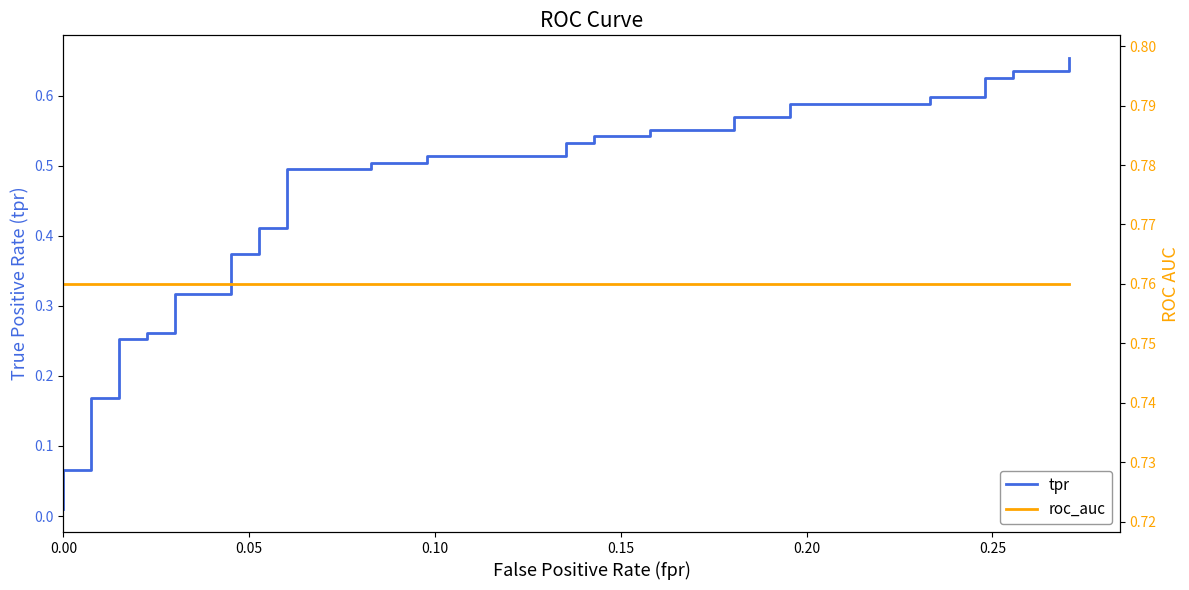

Reading left to right, list all the values displayed in this chart.

tpr: 0.0	0.0	0.0	0.1	0.1	0.2	0.2	0.3	0.3	0.3	0.3	0.3	0.3	0.4	0.4	0.4	0.4	0.5	0.5	0.5	0.5	0.5	0.5	0.5	0.5	0.5	0.5	0.6	0.6	0.6	0.6	0.6	0.6	0.6	0.6	0.6	0.6	0.6	0.6	0.7
roc_auc: 0.8	0.8	0.8	0.8	0.8	0.8	0.8	0.8	0.8	0.8	0.8	0.8	0.8	0.8	0.8	0.8	0.8	0.8	0.8	0.8	0.8	0.8	0.8	0.8	0.8	0.8	0.8	0.8	0.8	0.8	0.8	0.8	0.8	0.8	0.8	0.8	0.8	0.8	0.8	0.8